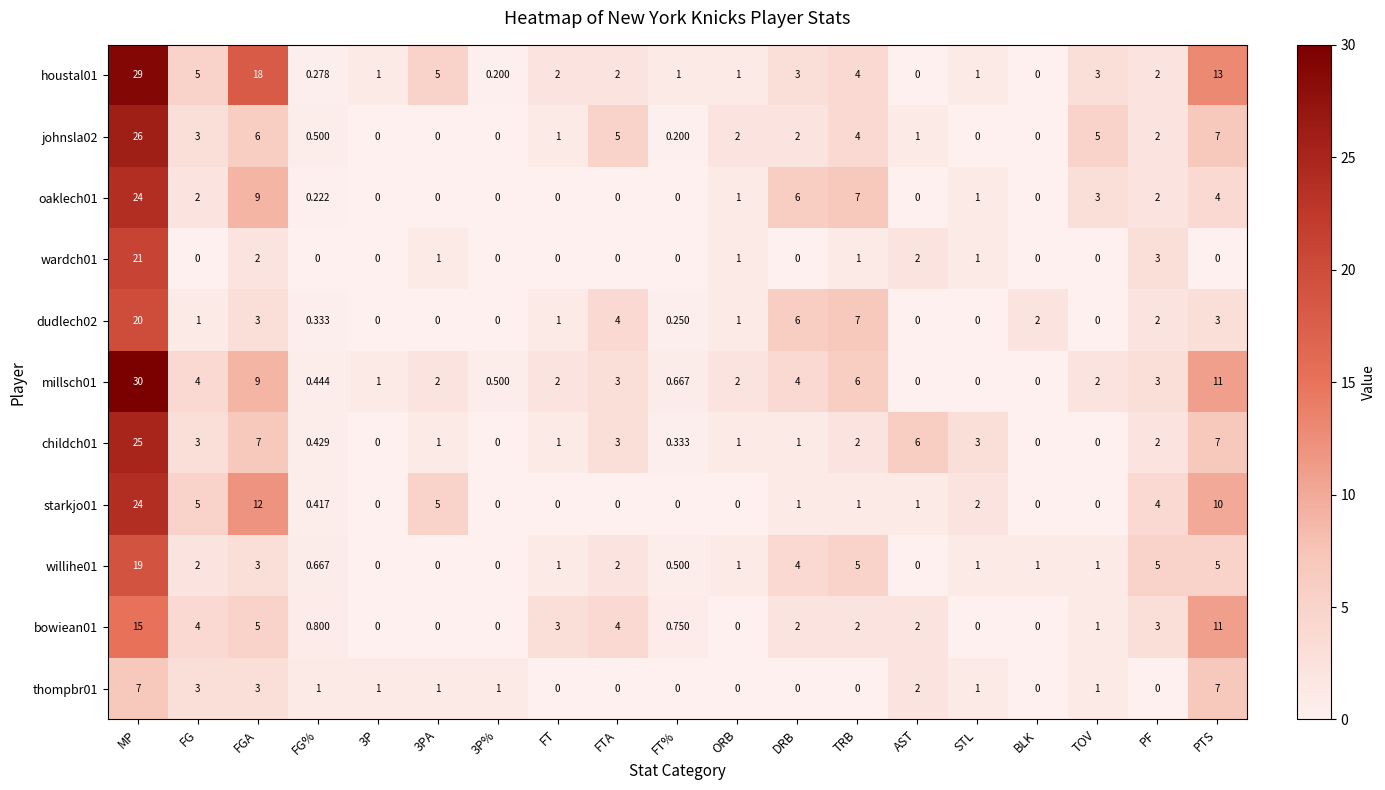

At which label does johnsla02 first exceed 2?

MP